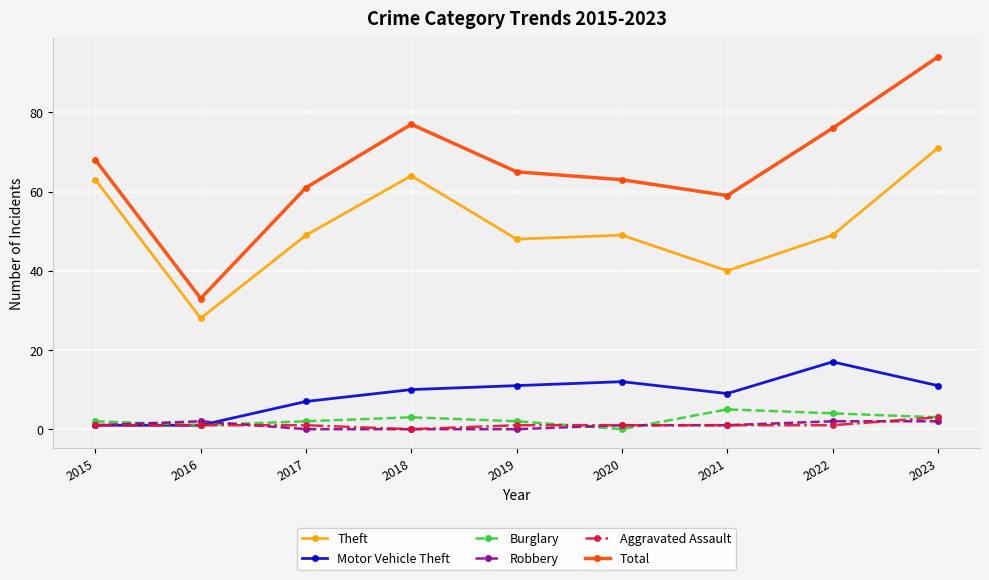

Where is the first local maximum for Theft?

2018